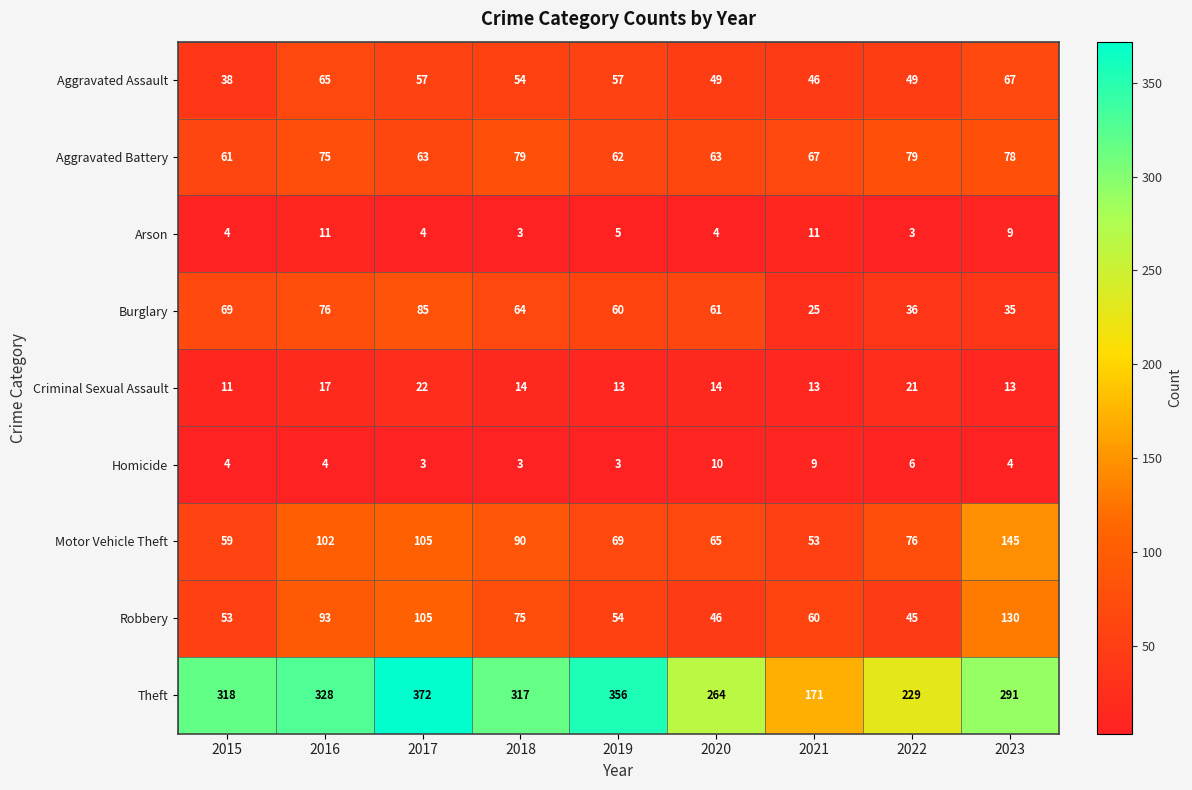

At which category is the sum across all series the highest?

2017